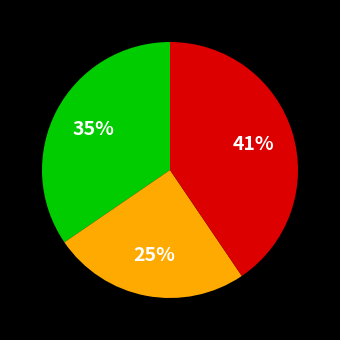

To the nearest percent, what is the average slice percentage?

33%